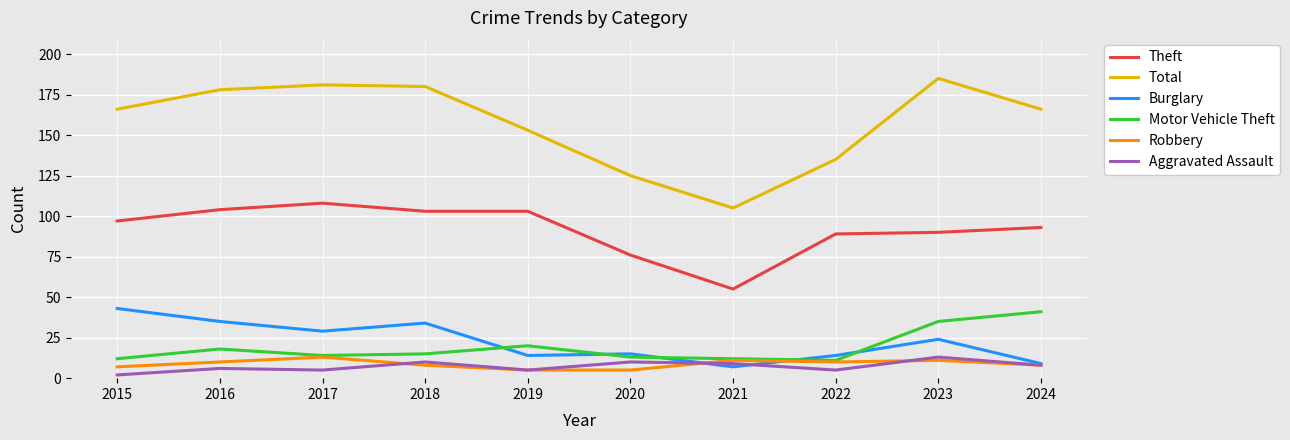

What are all the series names shown in the legend?

Theft, Total, Burglary, Motor Vehicle Theft, Robbery, Aggravated Assault